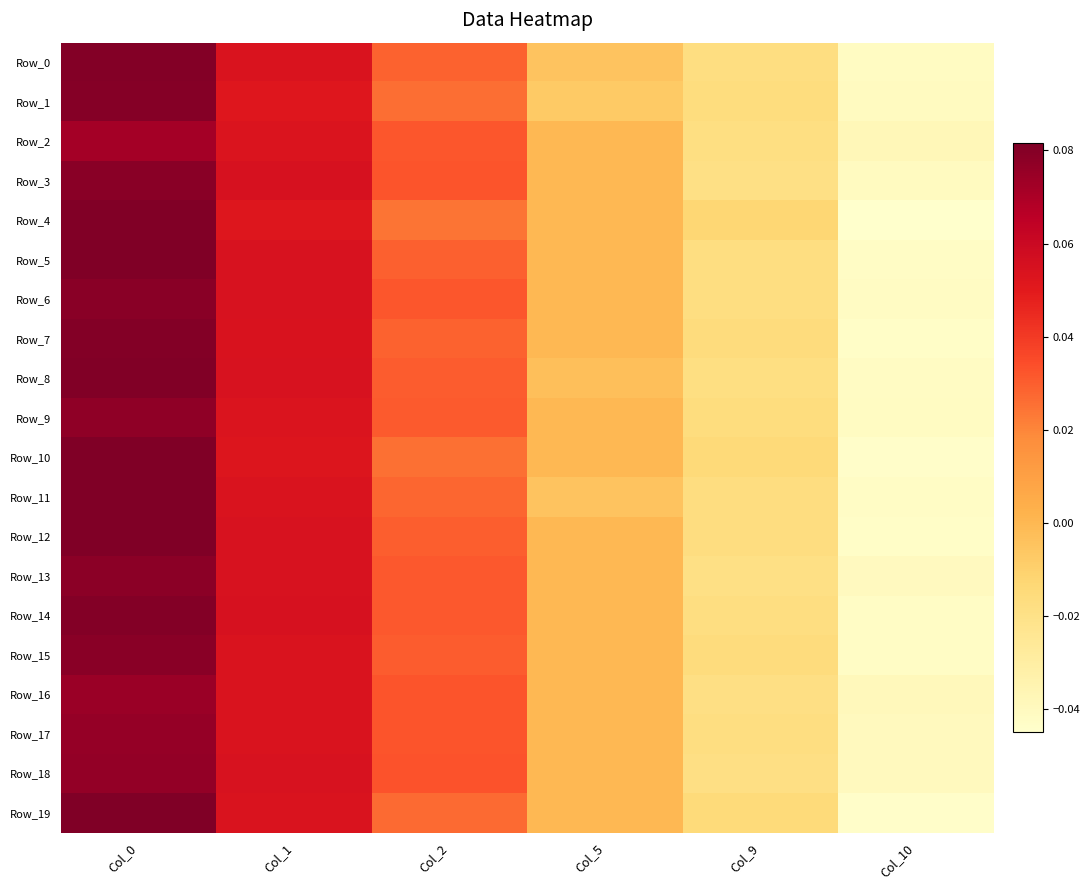

Which series has the largest range (max minus min)?

Row_4